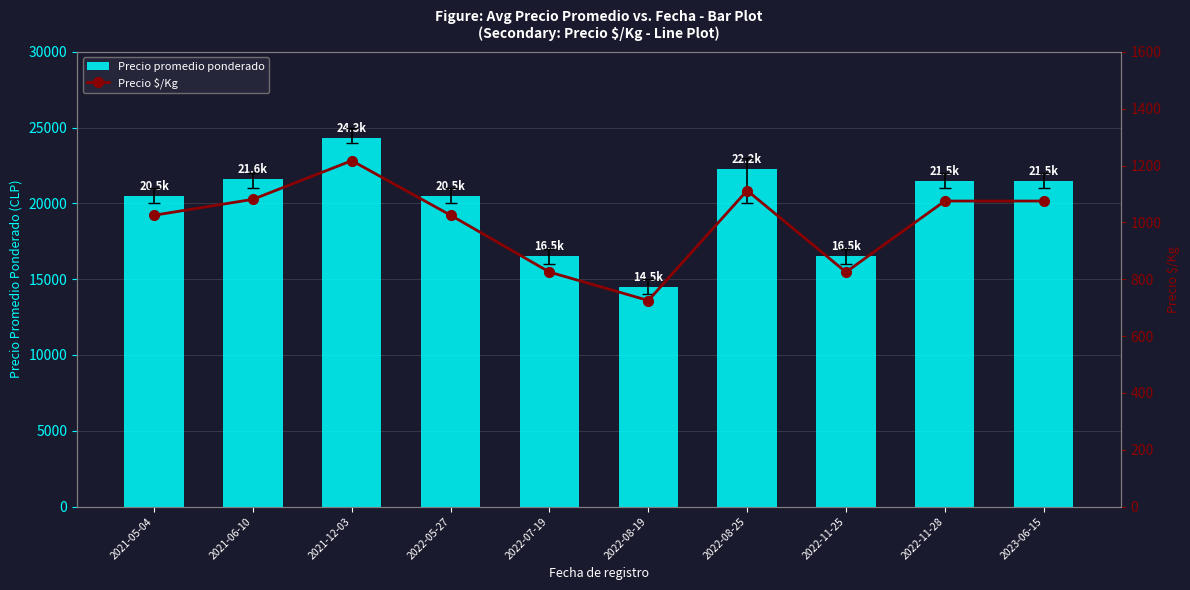

The Precio promedio ponderado series shows 21500 at 2022-11-28. True or false?

True